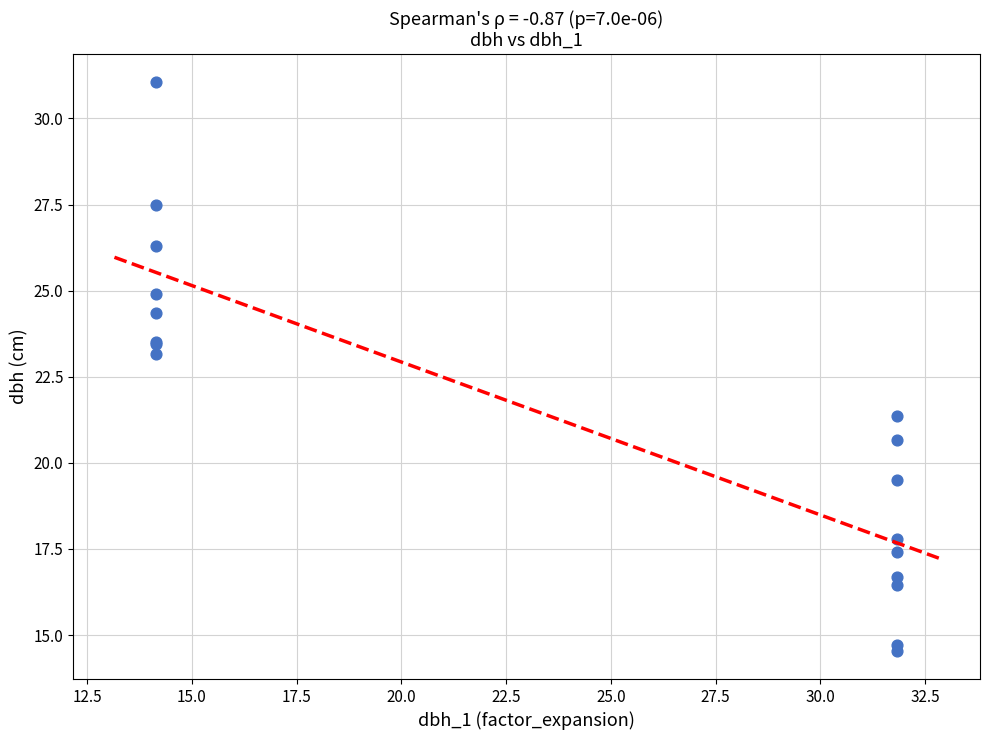

What Y value in the scatter plot is closest to 22?

21.4